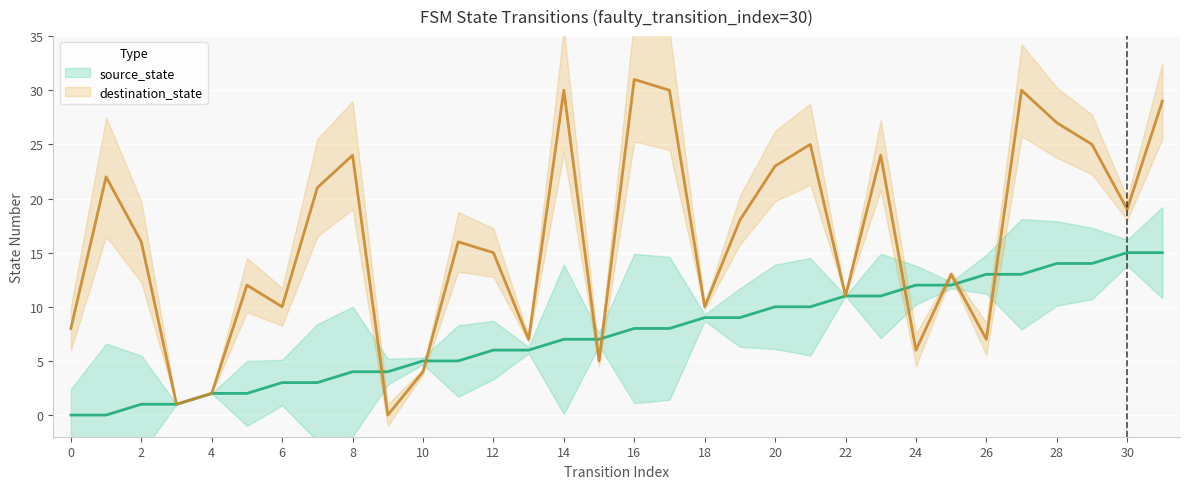

Which series changed the most between 16 and 27?

source_state